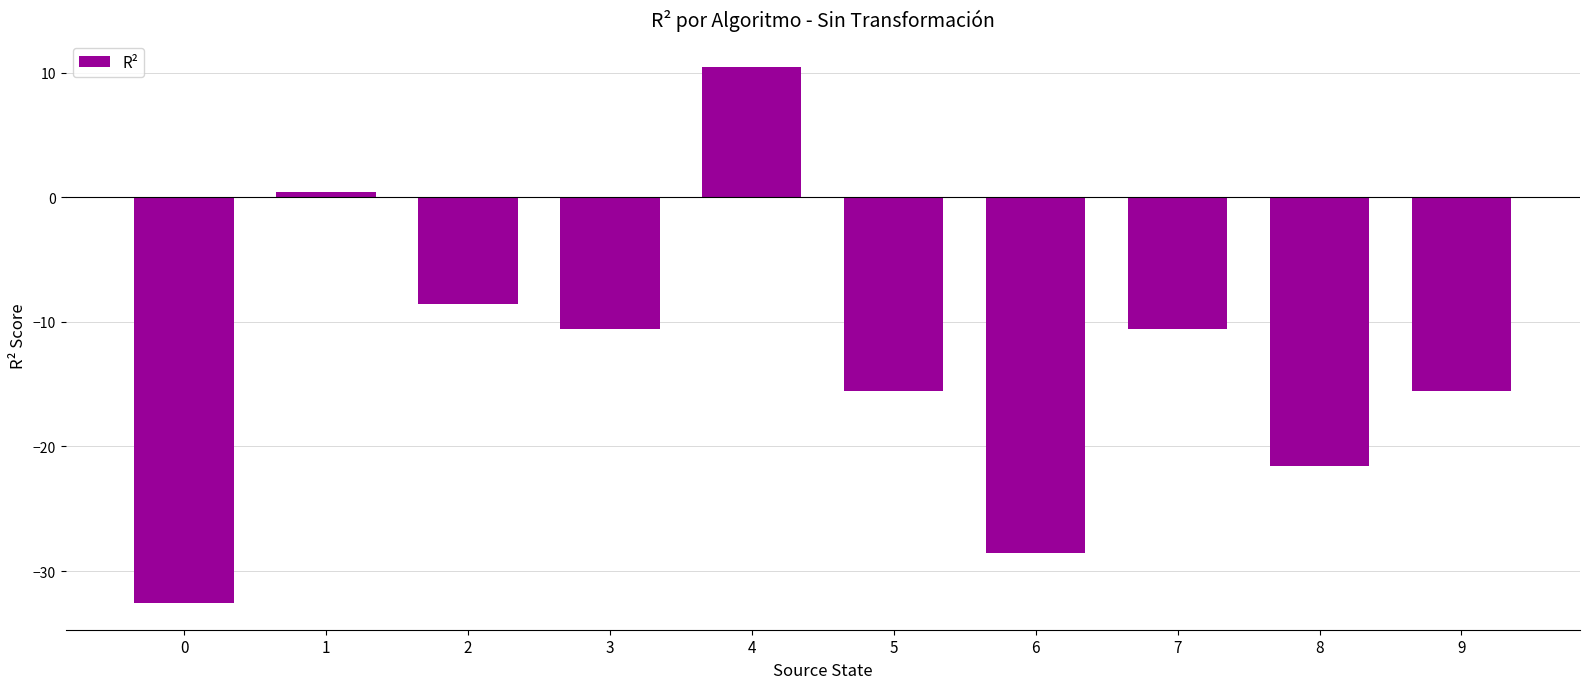

How many positive values are there?

2